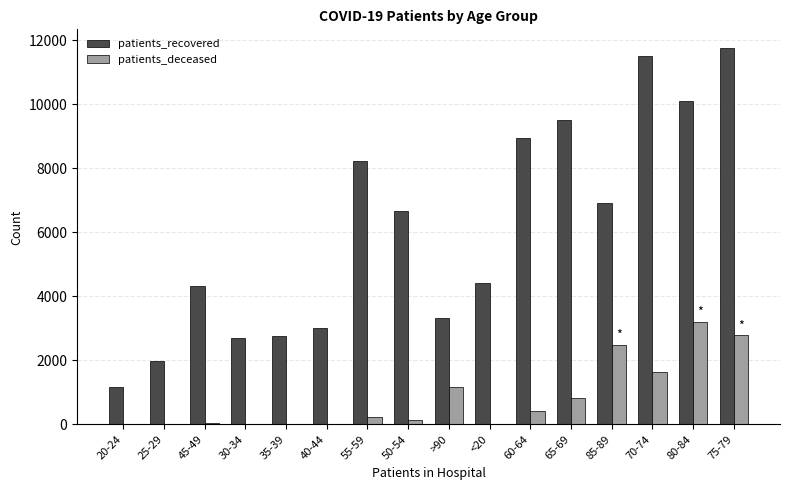

What is the maximum value for patients_recovered?

11752